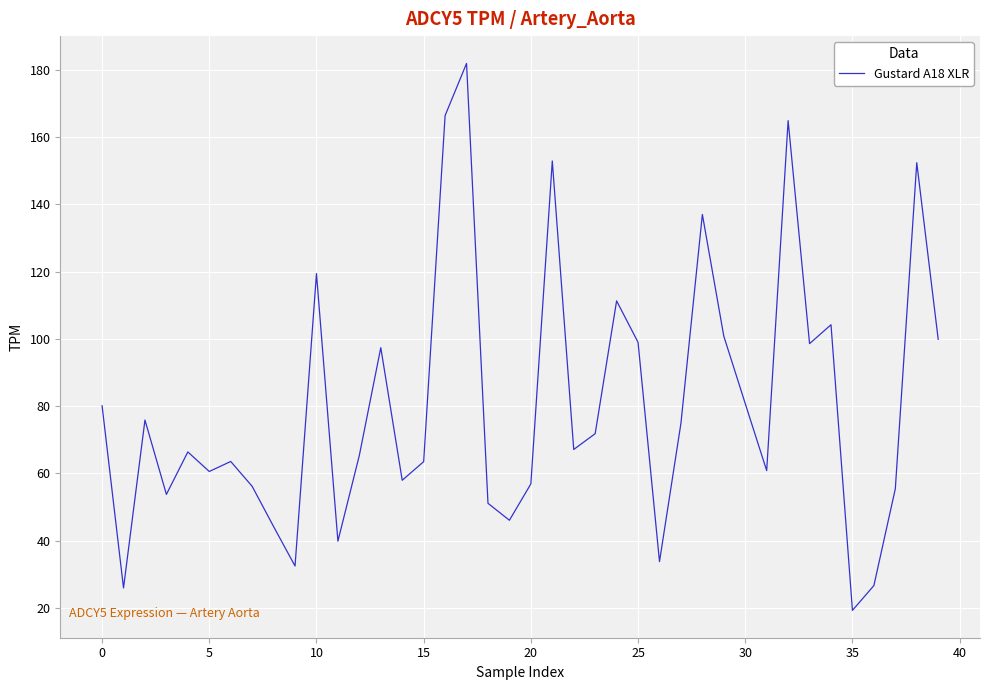

What is the maximum value shown in the chart?

181.9